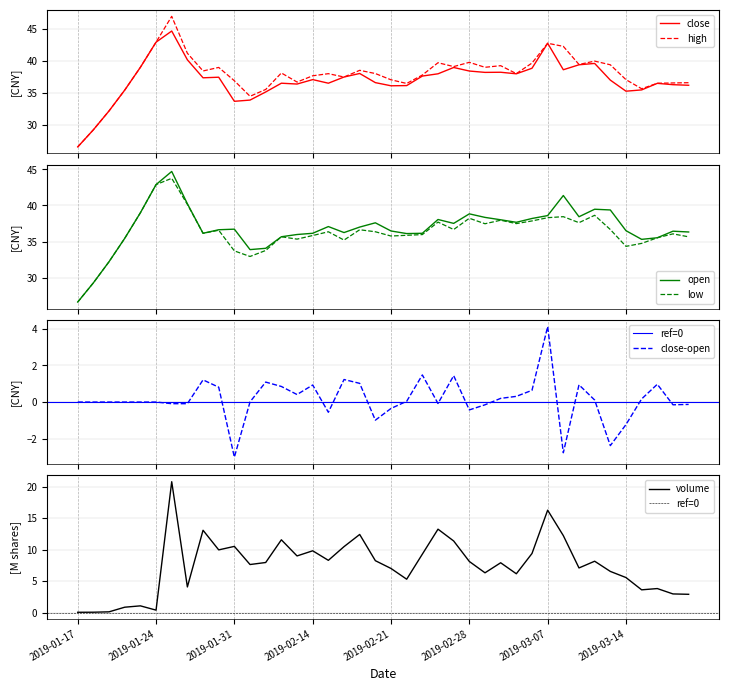

What is the maximum value for high?

46.9